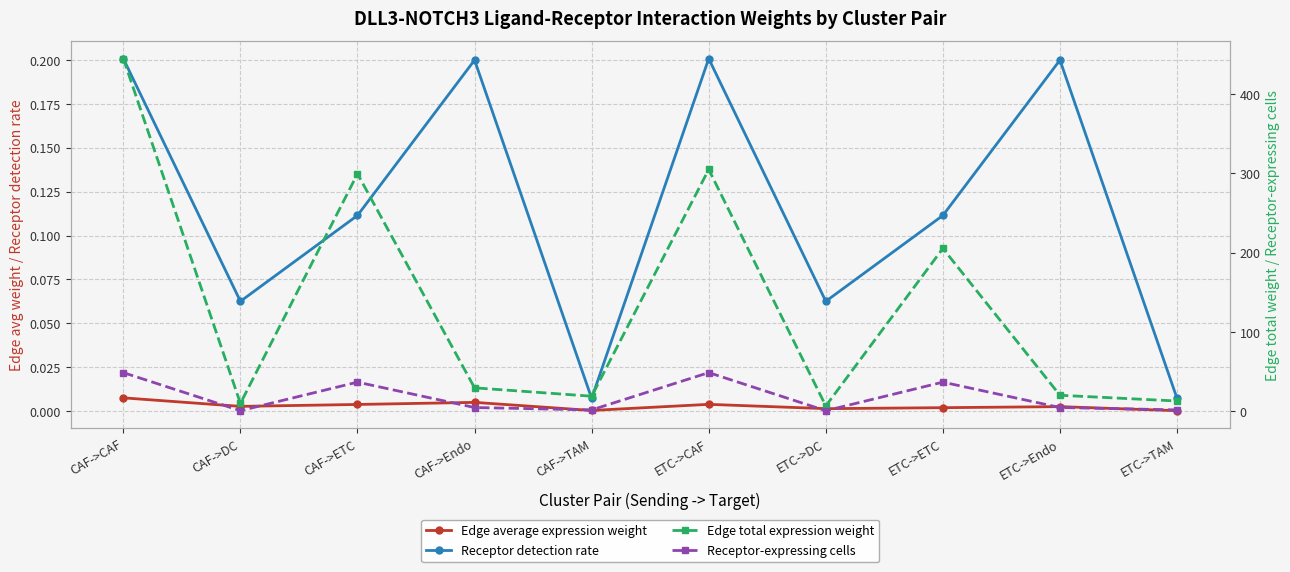

True or false: Edge average expression weight and Receptor detection rate cross at least once.

False